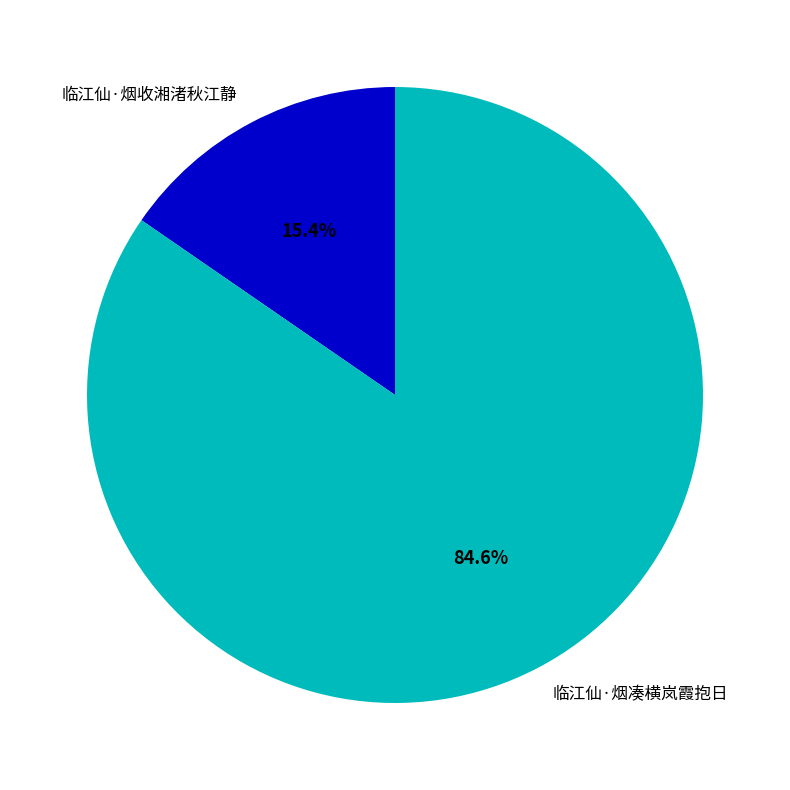

What is the largest slice in the pie chart?

临江仙·烟凑横岚霞抱日